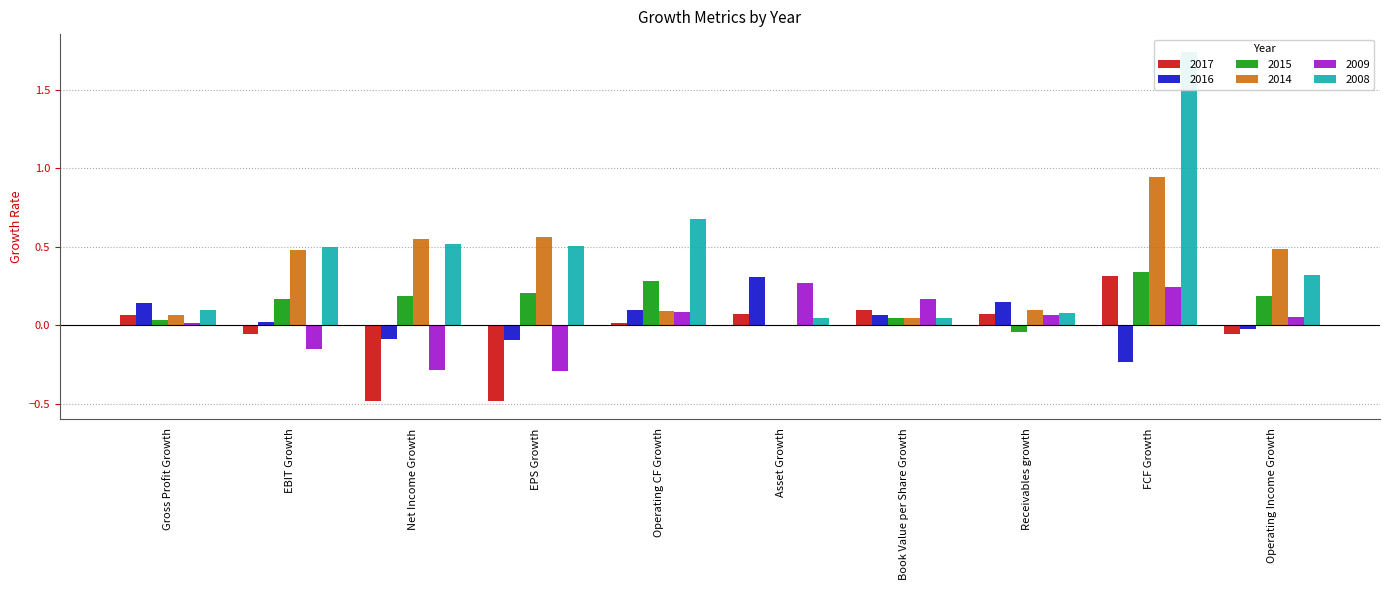

Is the value of 2014 at FCF Growth greater than the value of 2017 at Operating CF Growth?

Yes